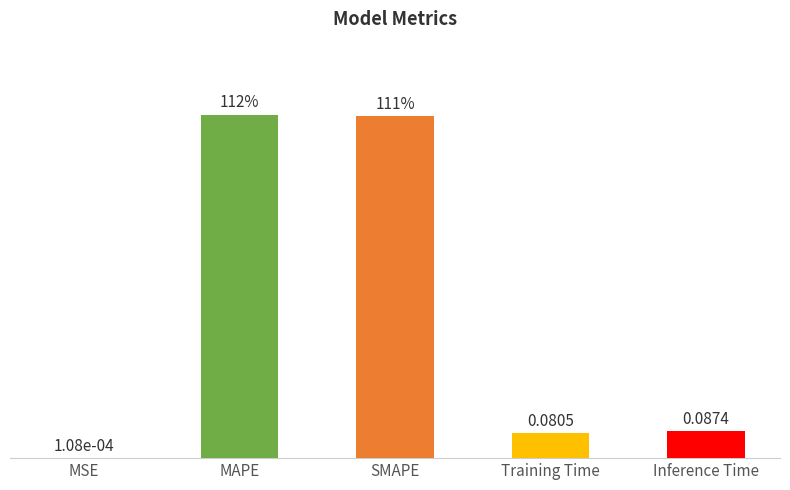

Between Inference Time and MSE, which is larger?

Inference Time